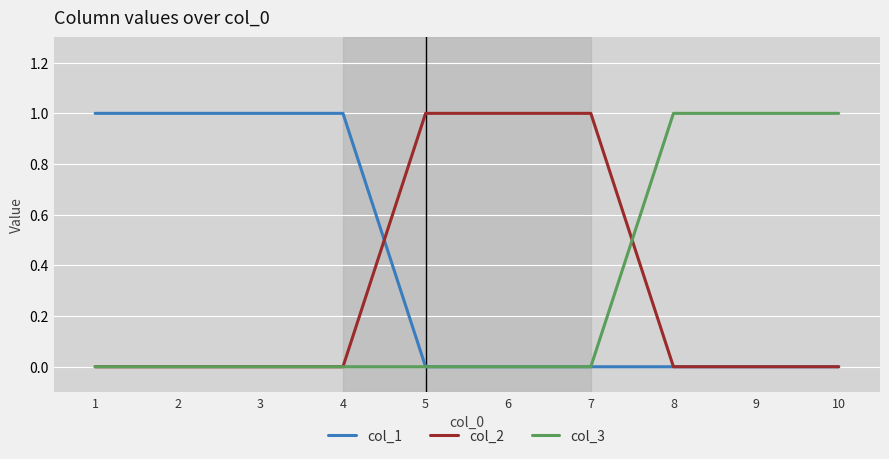

True or false: col_2 and col_3 cross at least once.

True